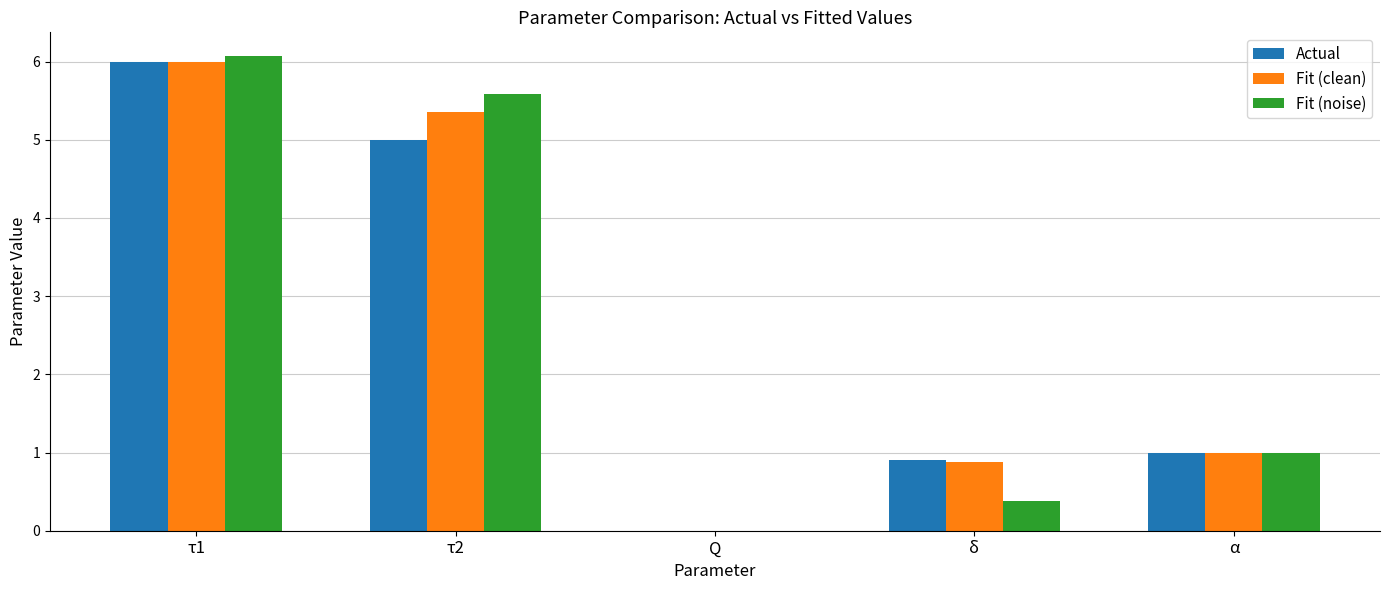

Which series changed the most between δ and α?

Fit (noise)